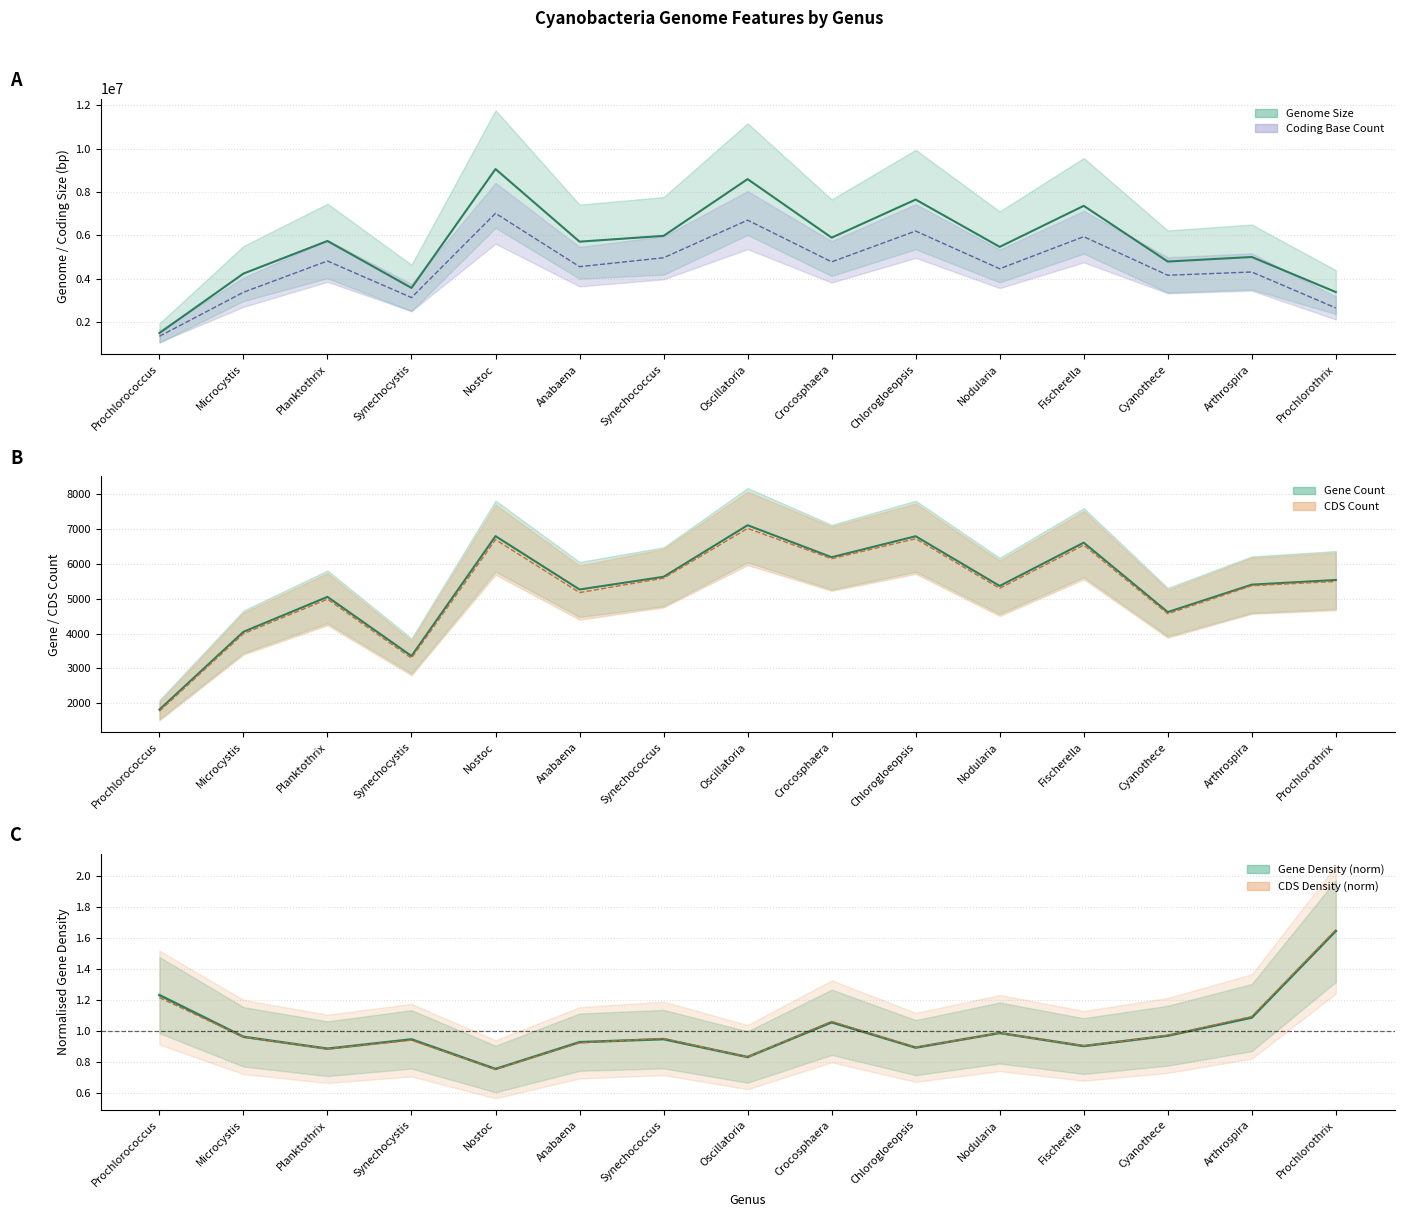

Reading left to right, transcribe all the data shown in this chart.

Genome Size: 1484494	4231664	5737366	3569196	9059191	5705437	5973558	8594406	5890504	7649851	5465271	7360256	4787694	4997563	3377948
Gene Count: 1819	4049	5050	3356	6791	5262	5626	7104	6187	6788	5363	6604	4615	5401	5534
CDS Count: 1773	3995	4984	3296	6690	5173	5586	7012	6145	6717	5295	6533	4566	5370	5492
Coding Base Count: 1335103	3368562	4813541	3123489	7015747	4550071	4961885	6699082	4773312	6195546	4454708	5936766	4154258	4304436	2643612